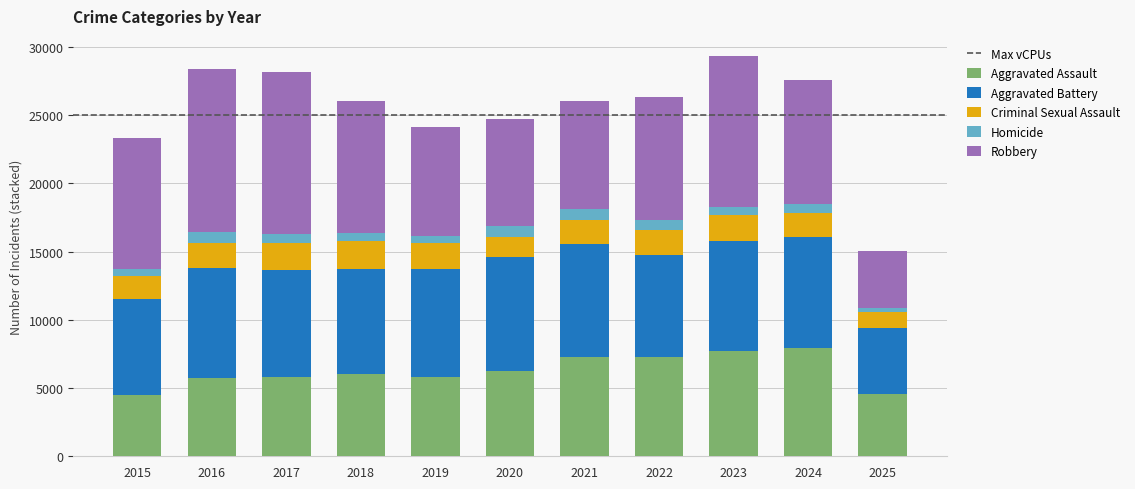

What is the maximum value for Aggravated Assault?

7905